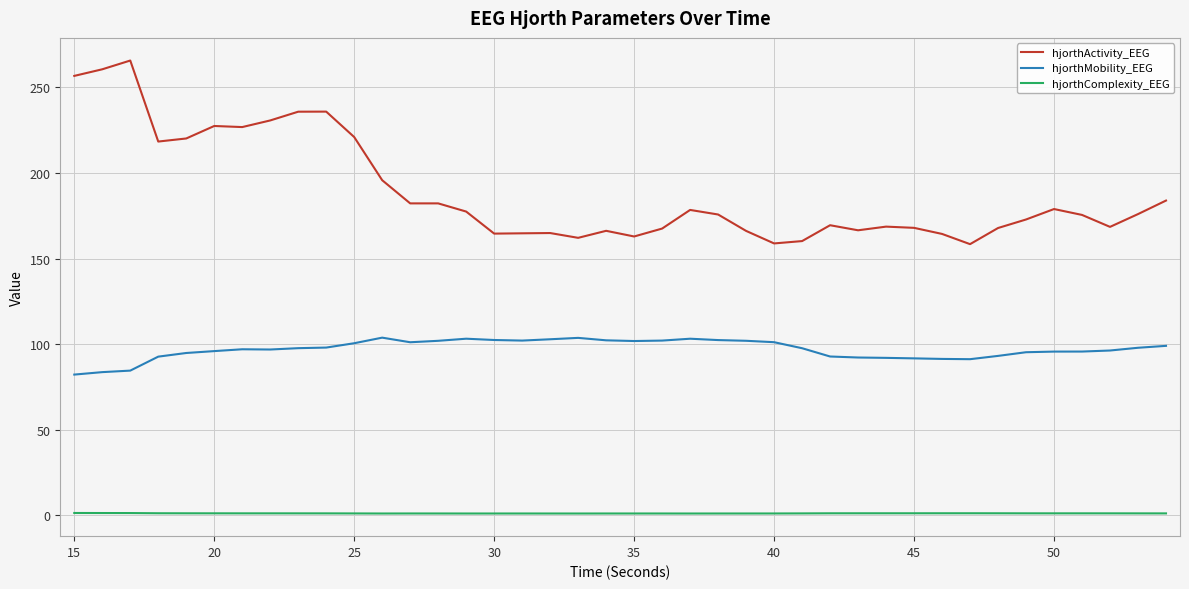

What is the sum of all hjorthActivity_EEG values?

7546.0